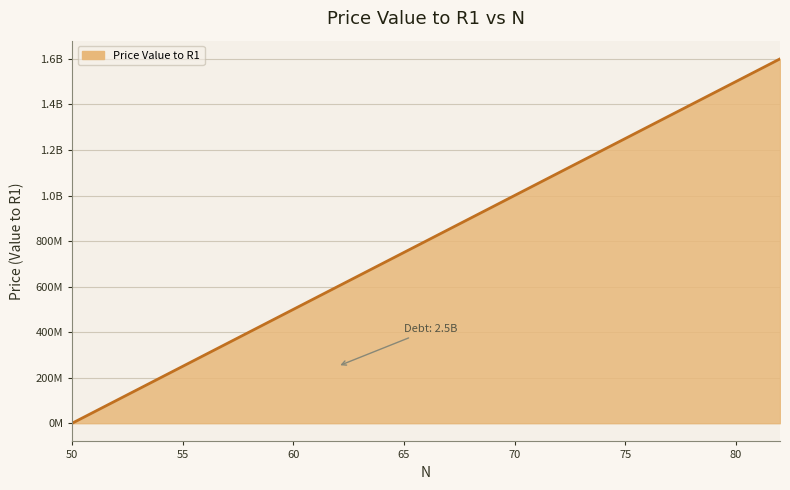

Where does the data first go above 800000000?

67